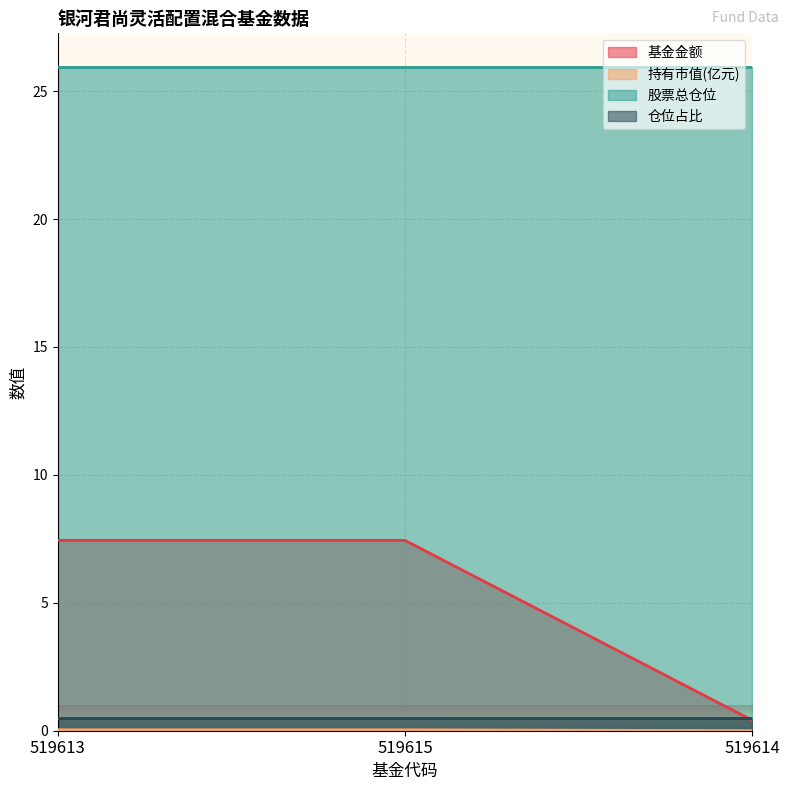

Which series has the largest range (max minus min)?

基金金额